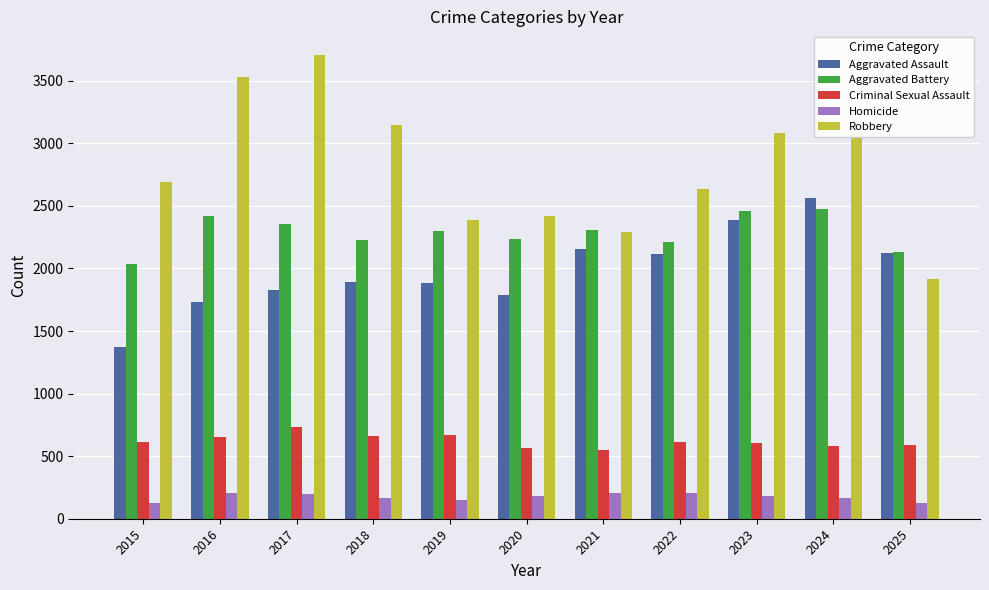

The value of Robbery at 2017 is 5574. True or false?

False